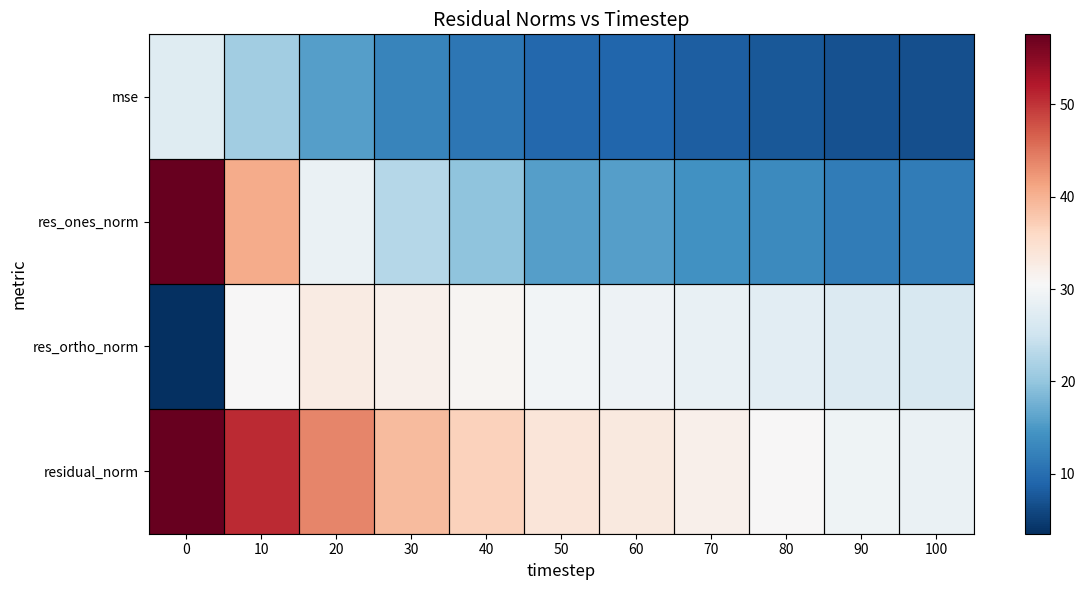

At how many categories does at least one series exceed 45?

2